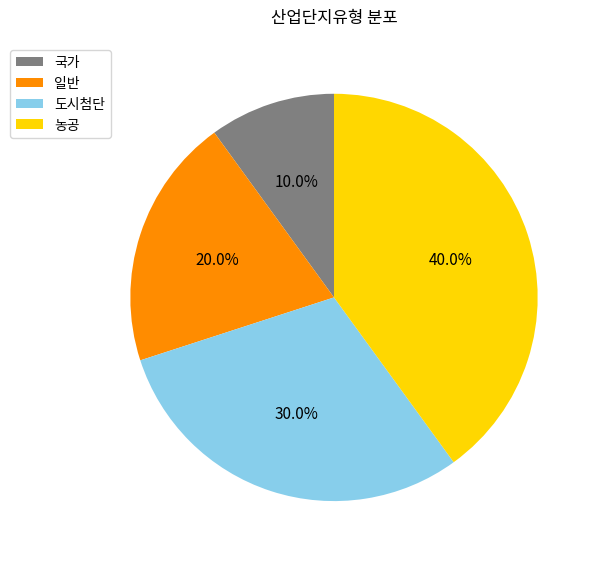

How much of the chart is everything except 국가?

90.0%